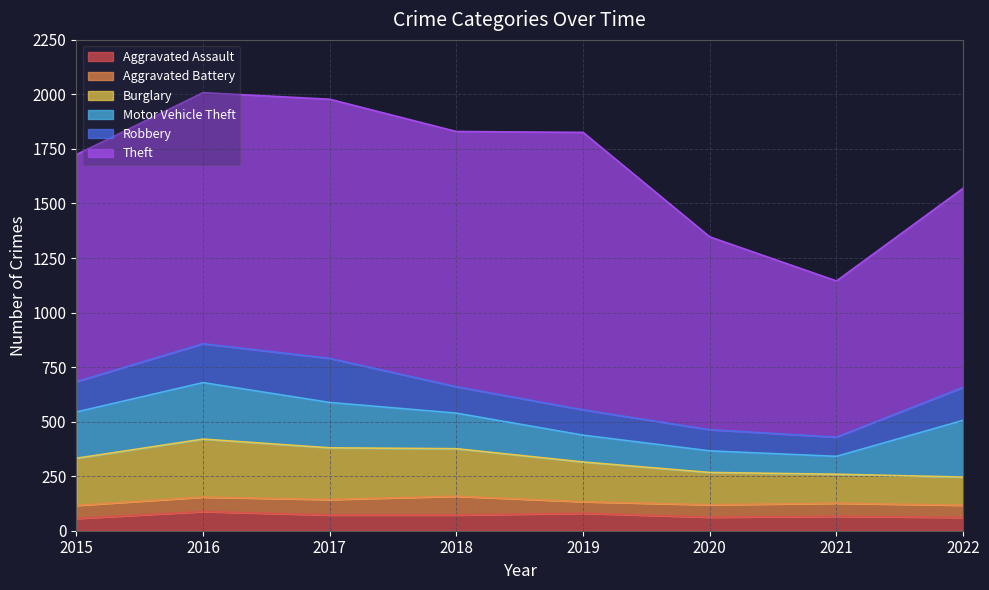

What is the smallest value displayed?

53